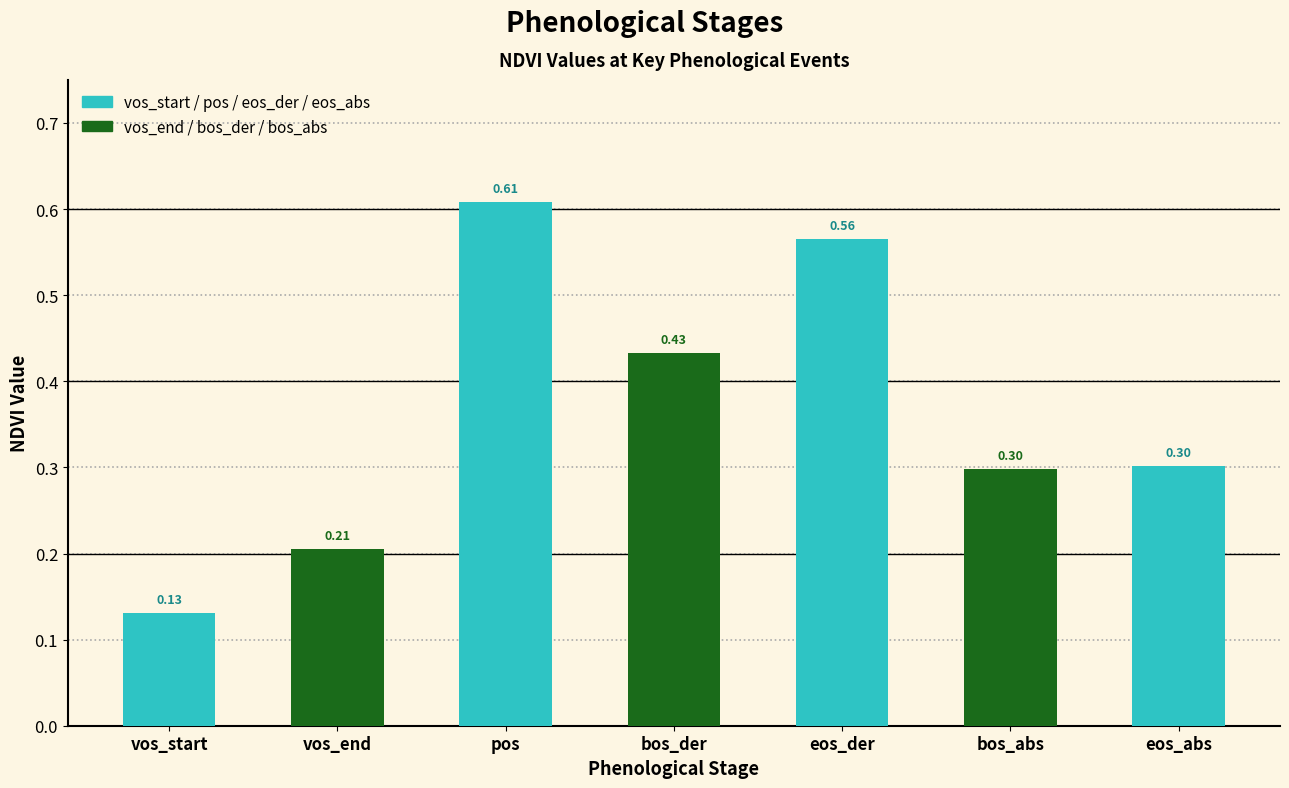

What is the smallest value displayed?

0.1